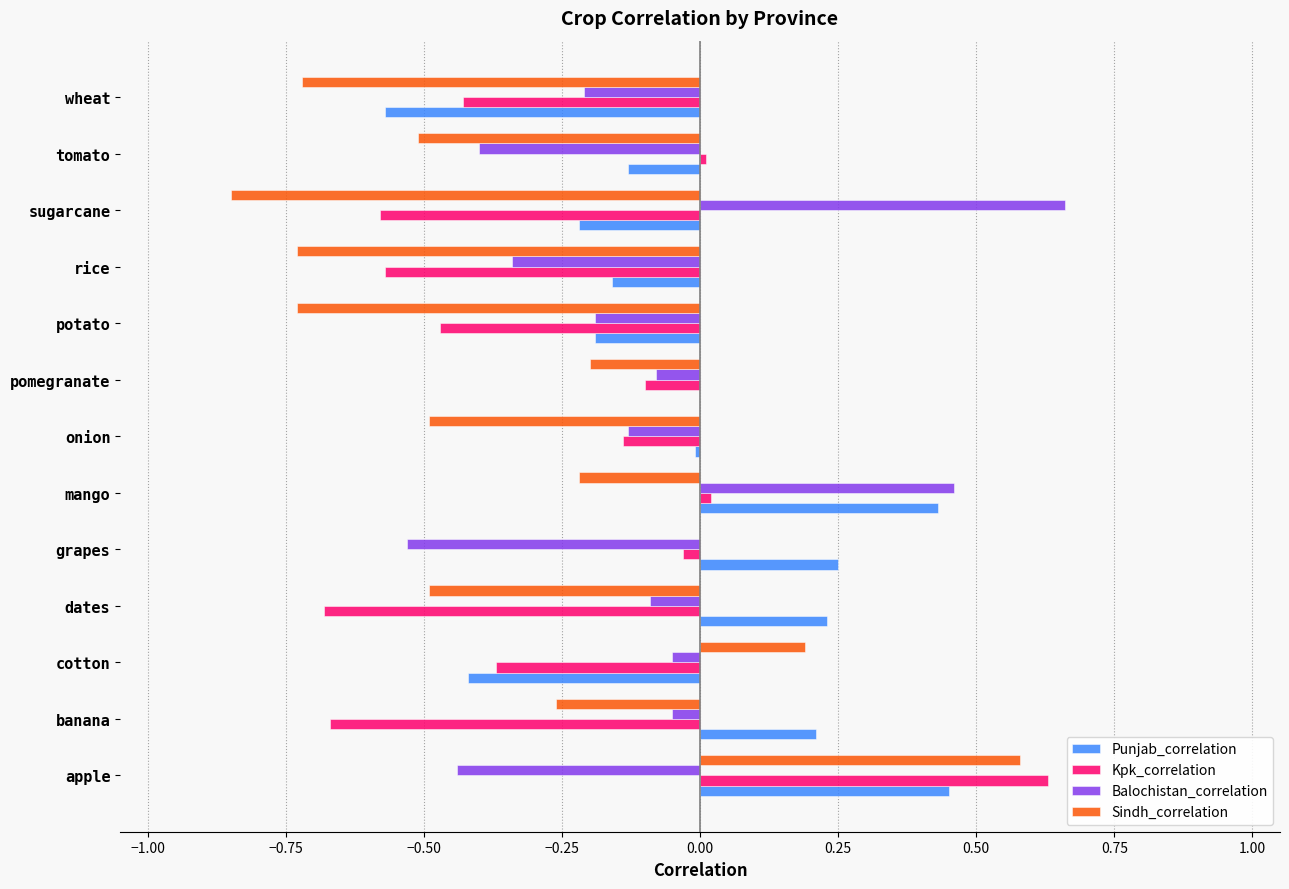

Is it true that Punjab_correlation equals -0.2 at potato?

True